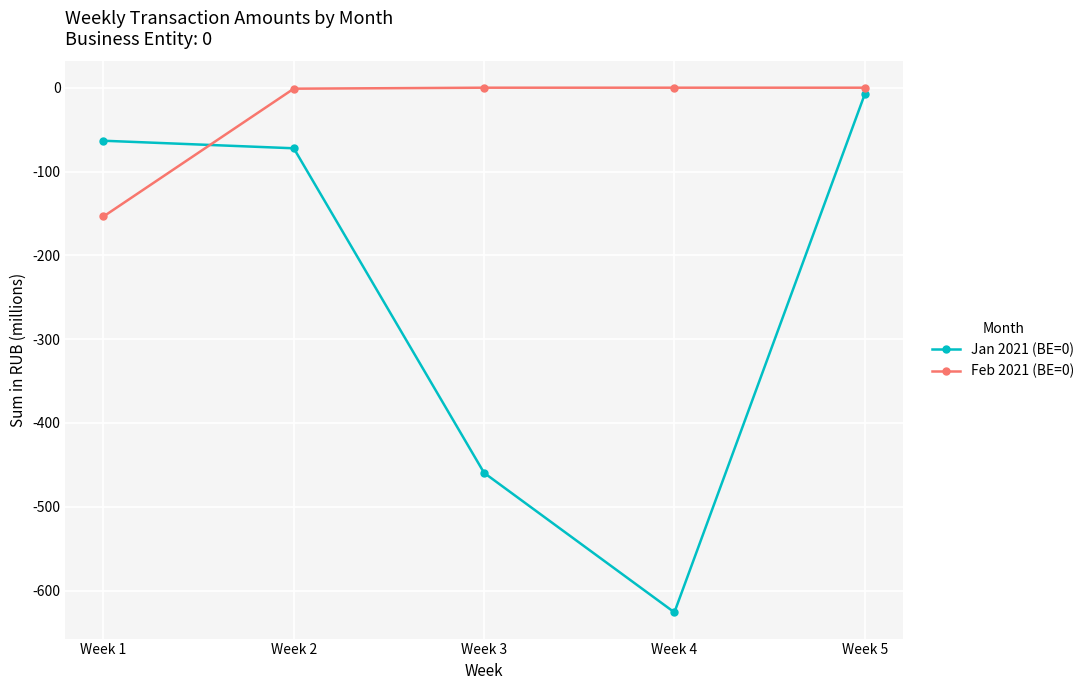

What is the minimum value shown in the chart?

-625.9